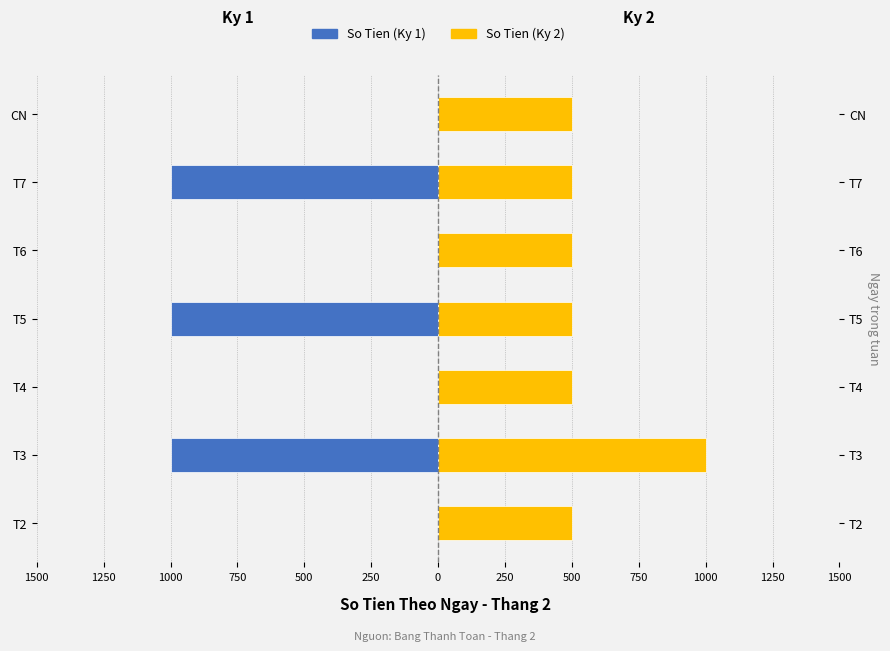

How many groups of bars are there?

7